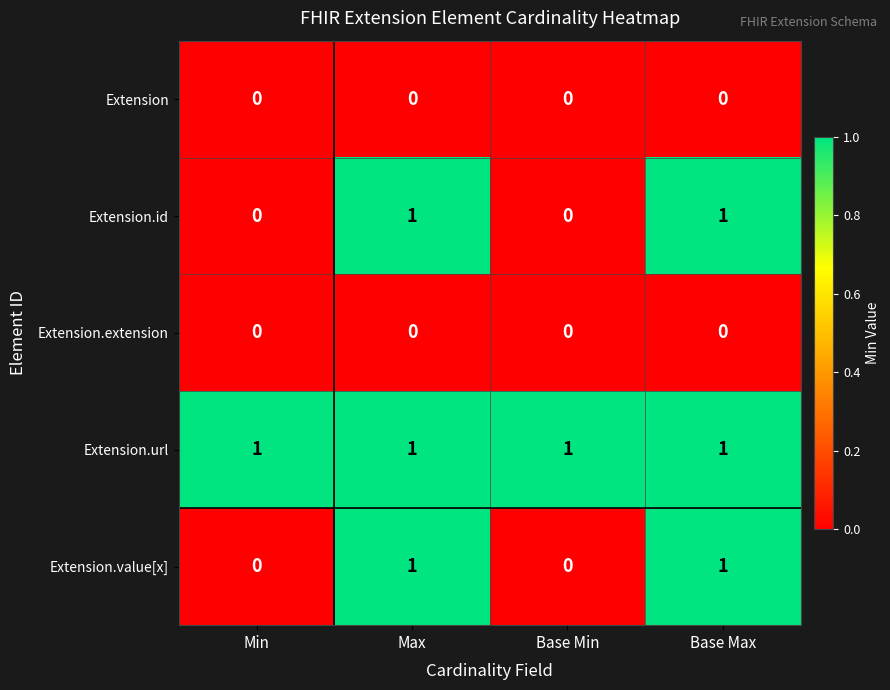

What is the maximum value shown in the chart?

1